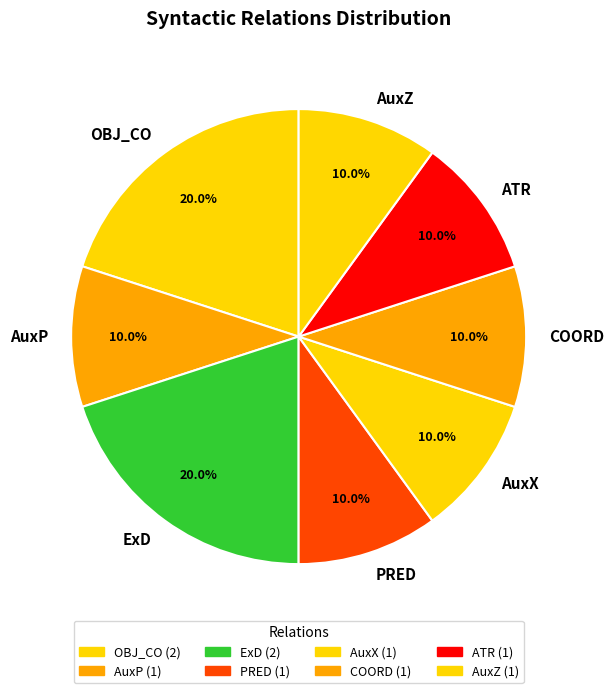

Combined, do AuxX and COORD account for over 50%?

No